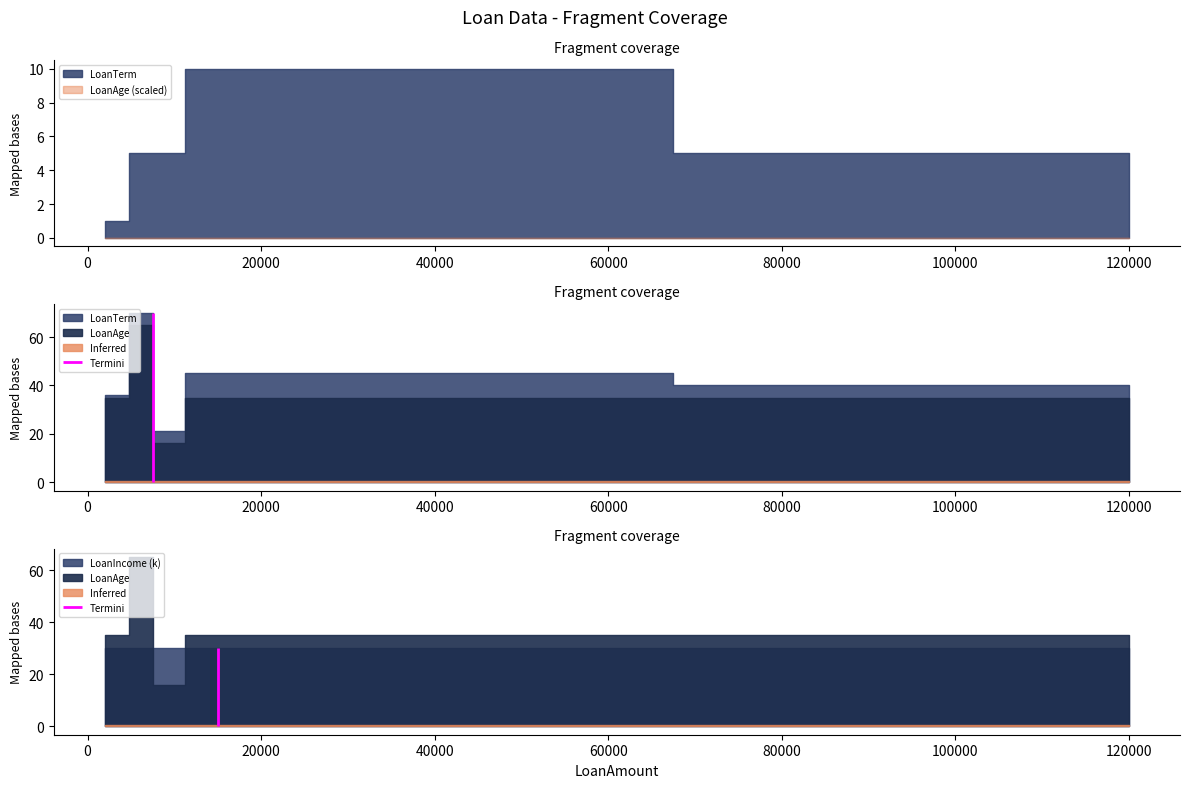

At which category does LoanTerm reach its first local valley?

2000